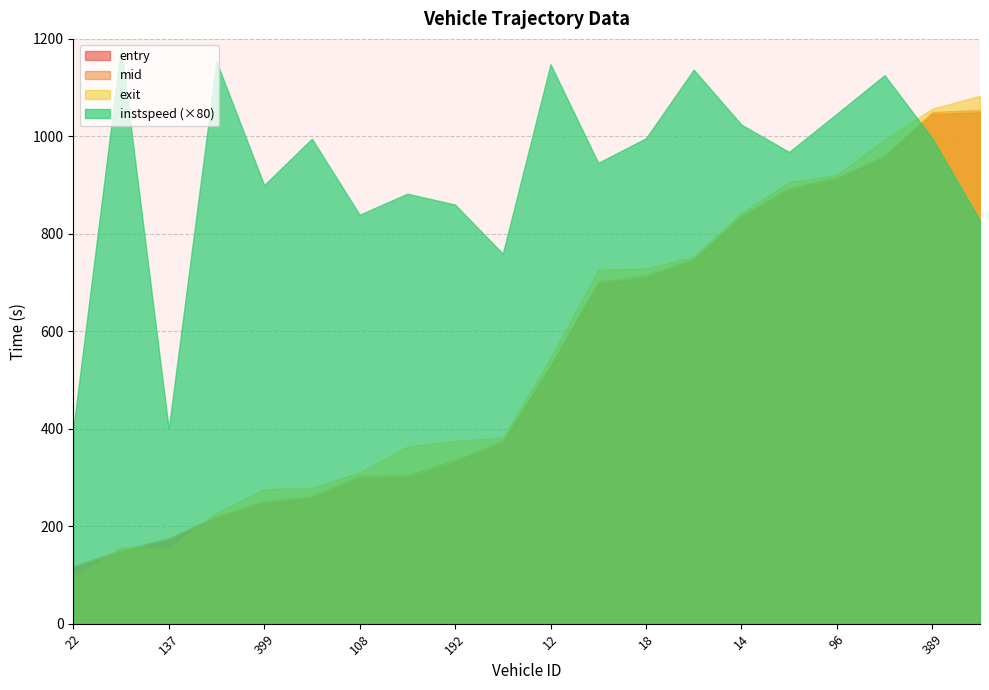

What is the total value across all series at 372?

3196.9